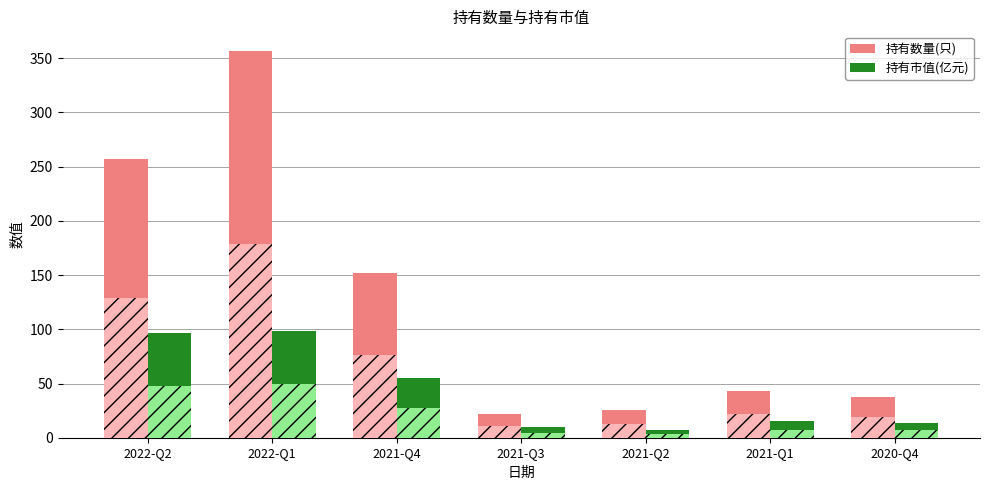

Reading right to left, extract all data points from this chart.

持有数量(只): 38.0	43.0	26.0	22.0	152.0	357.0	257.0
持有市值(亿元): 13.7	15.1	7.1	9.4	55.1	98.7	96.3